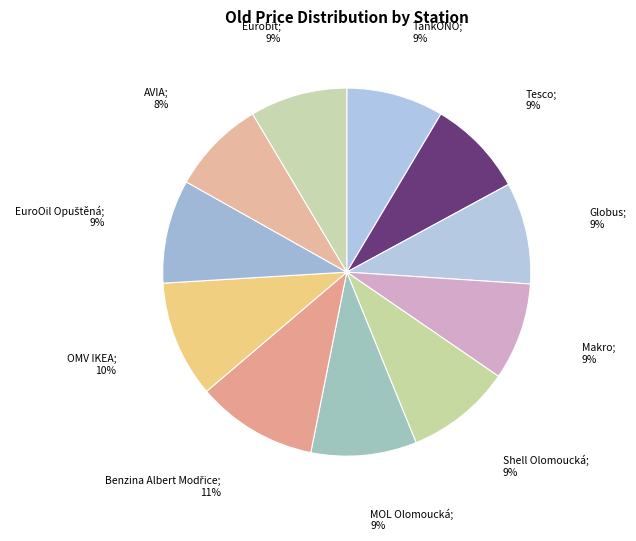

How many segments does this pie chart have?

11